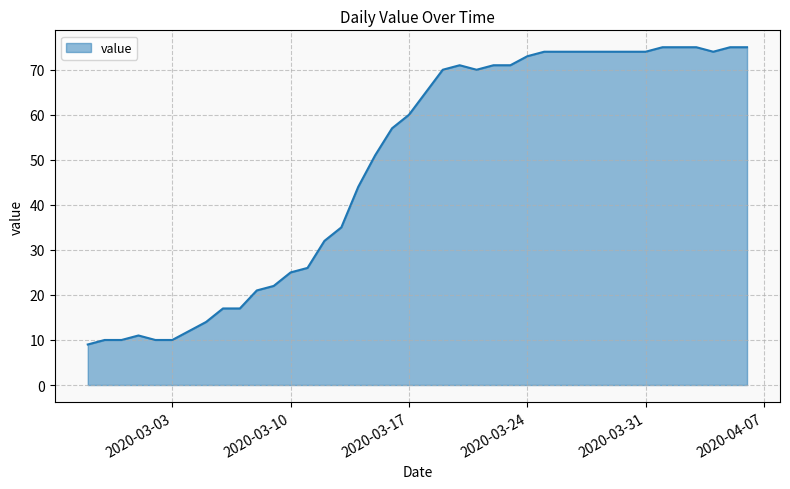

What is the minimum value shown in the chart?

9